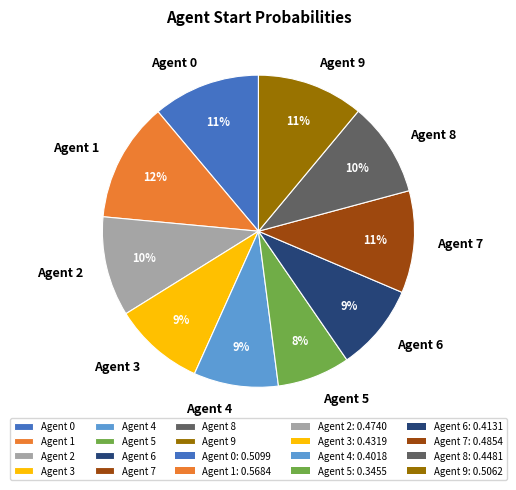

Which has a higher value, Agent 7 or Agent 8?

Agent 7